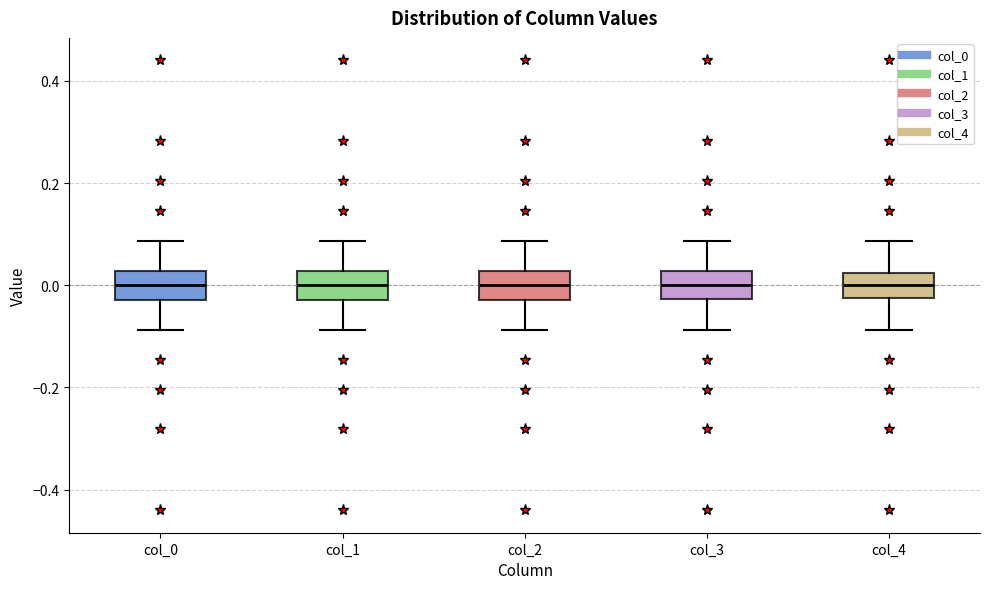

Where does the upper whisker of the box for col_3 end on the y-axis? The values are not printed on the chart, so give them approximately, as read against the axis.

0.08